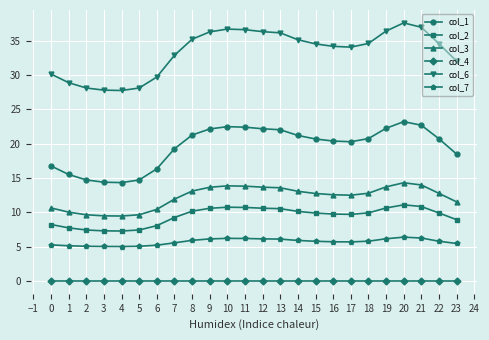

True or false: col_2 and col_7 cross at least once.

False